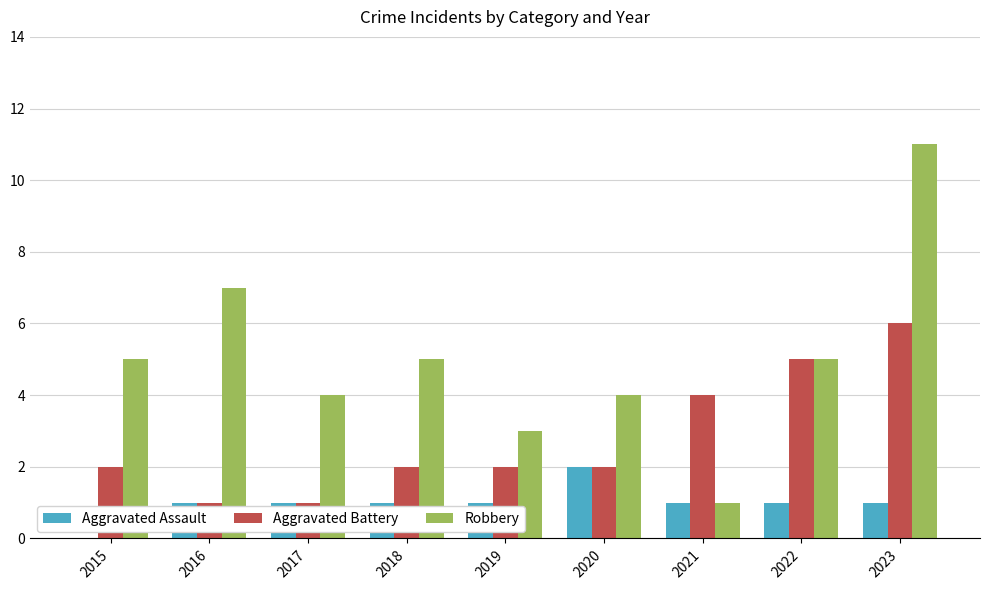

Is the value of Aggravated Assault at 2021 greater than the value of Robbery at 2018?

No